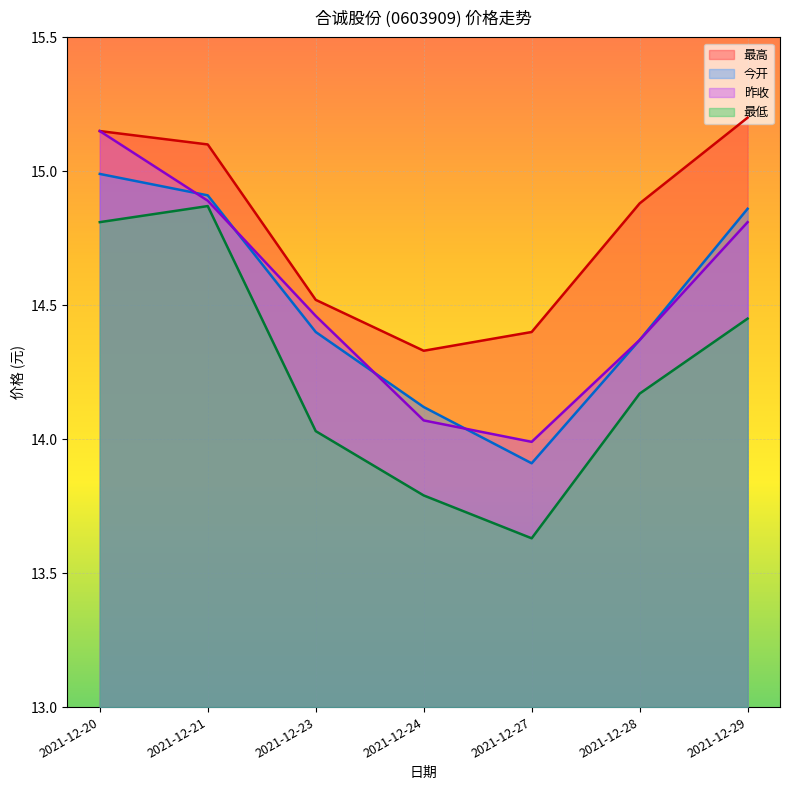

What is the difference between the highest and lowest values at 2021-12-27?

0.8